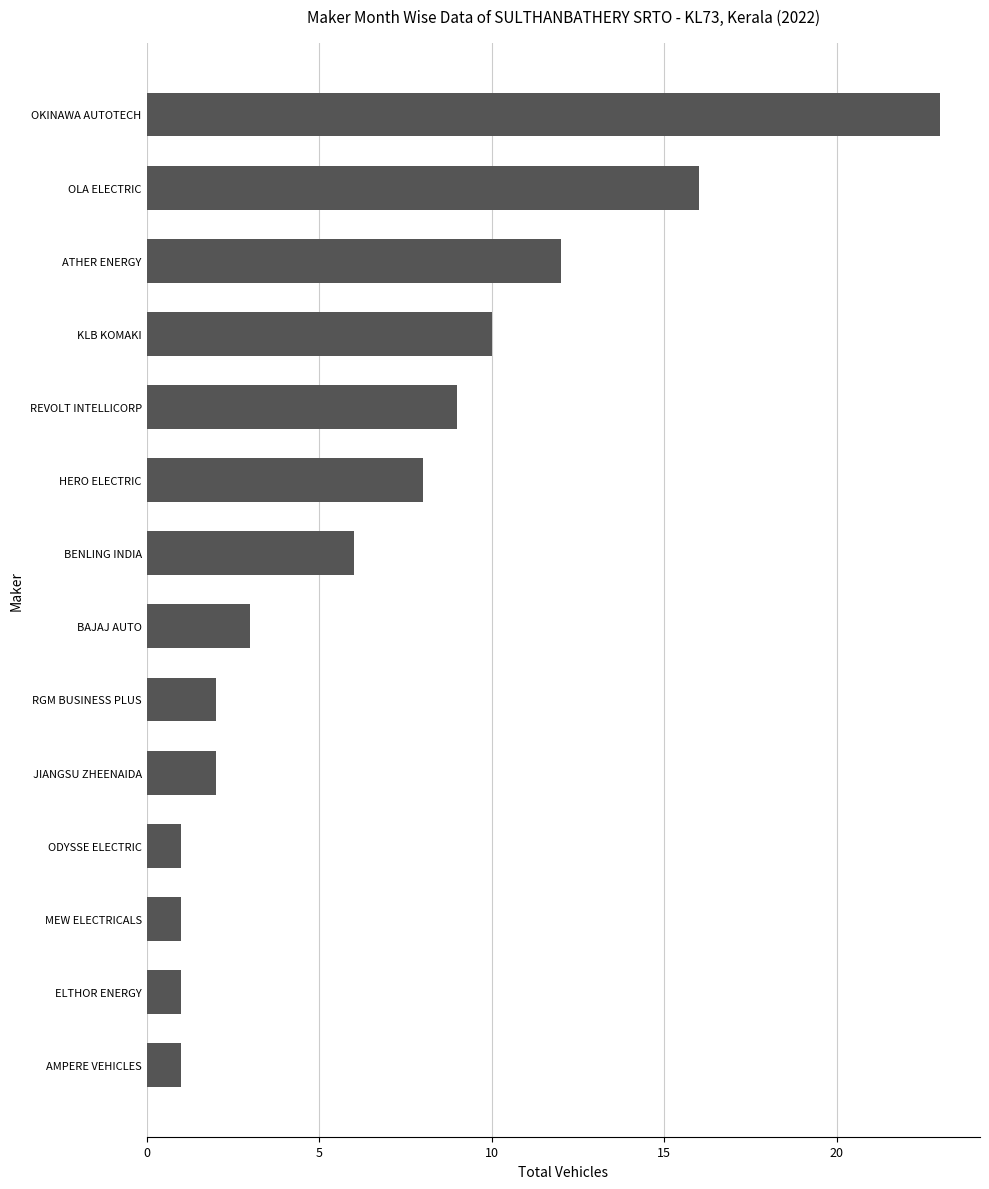

Reading top to bottom, extract all data points from this chart.

23	16	12	10	9	8	6	3	2	2	1	1	1	1